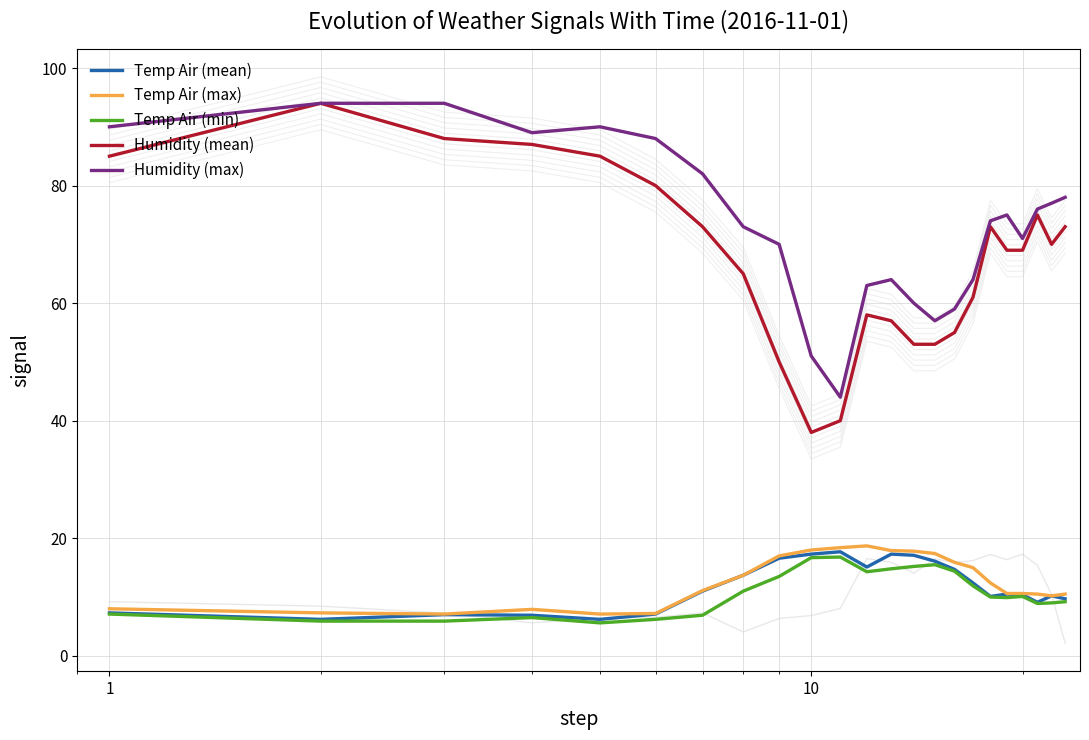

How many data points in Temp Air (max) are less than 11?

11